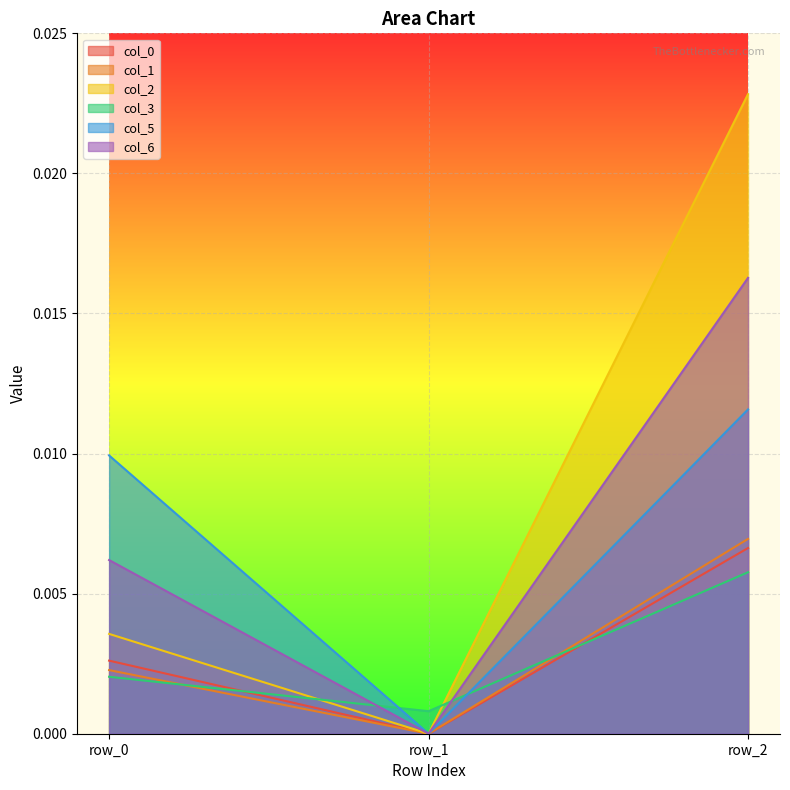

Count the number of categories in the chart.

3